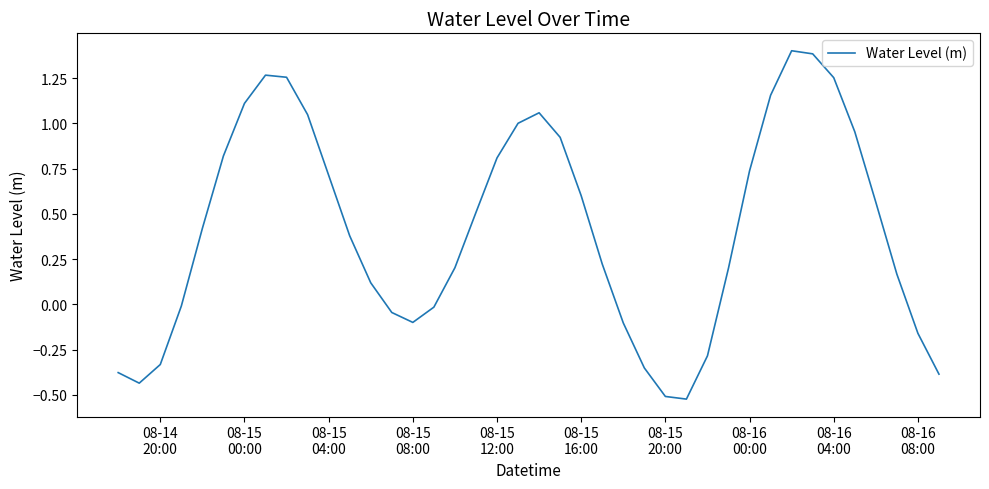

What is the difference between the maximum and minimum values?

1.9